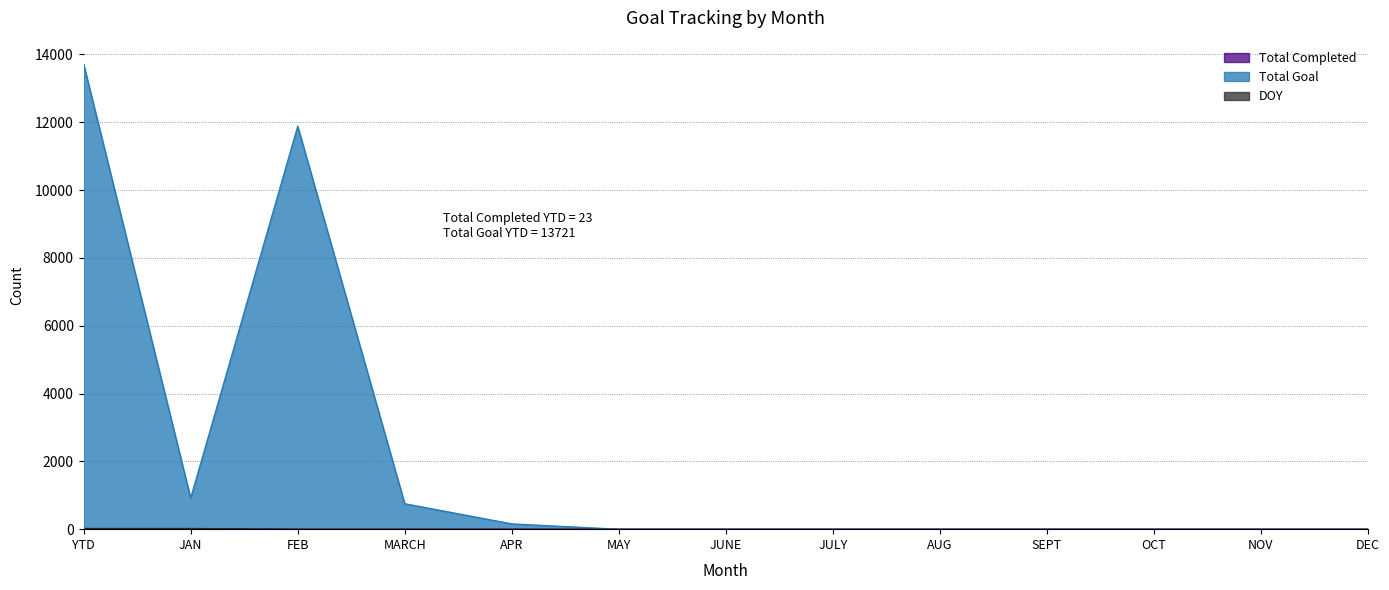

At YTD, list the series in order from largest to smallest.

Total Goal, Total Completed, DOY